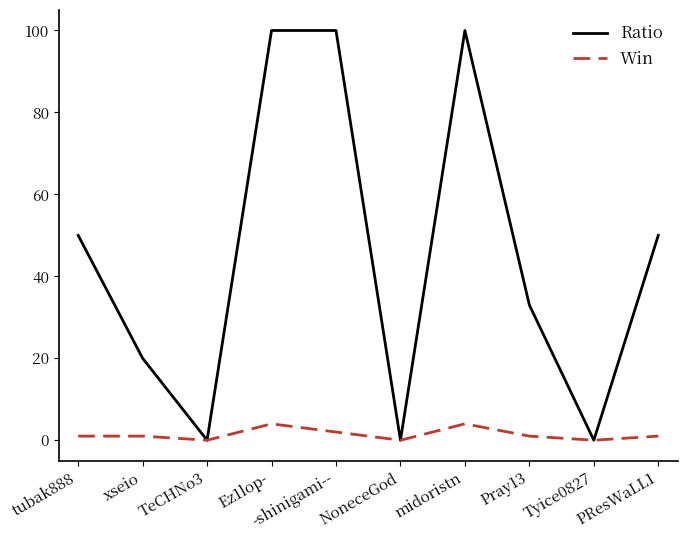

What are all the series names shown in the legend?

Ratio, Win